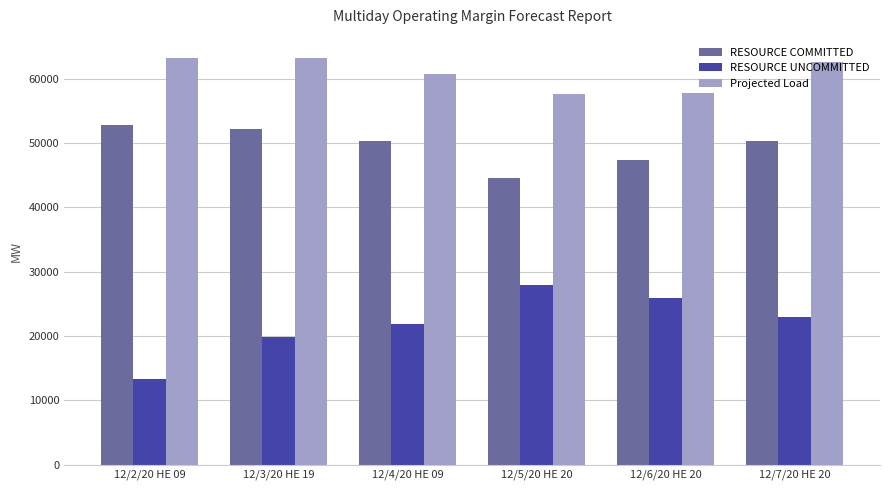

What is the sum of the RESOURCE COMMITTED values at 12/7/20 HE 20 and 12/2/20 HE 09?

103012.3